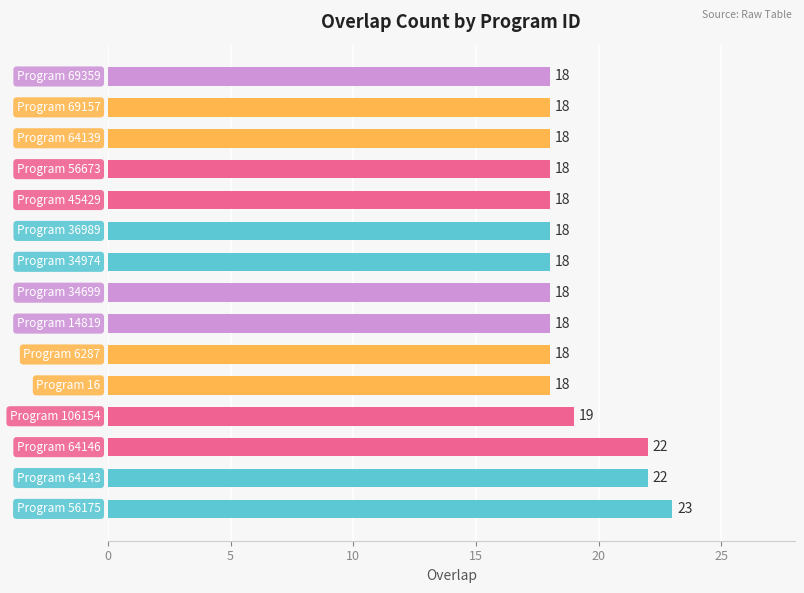

How many values are between 18 and 19?

12